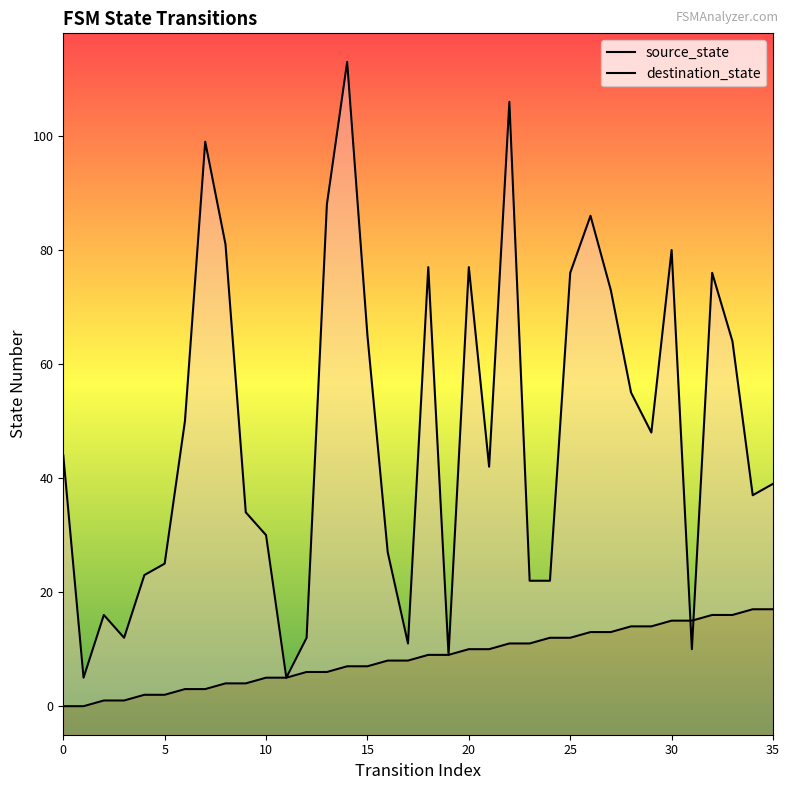

Between 35 and 28, which series saw the biggest shift?

destination_state